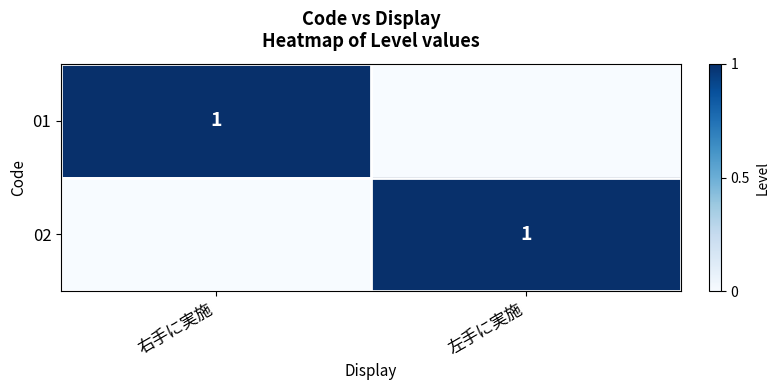

What is the difference between the highest and lowest values at 右手に実施?

1